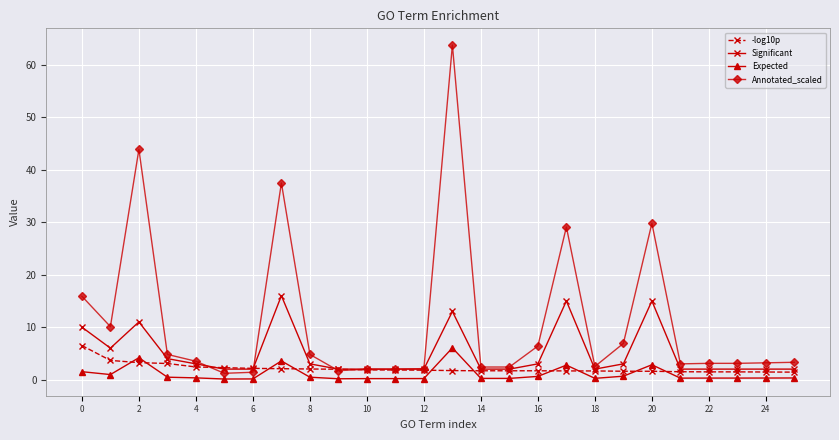

Which series has the largest range (max minus min)?

Annotated_scaled